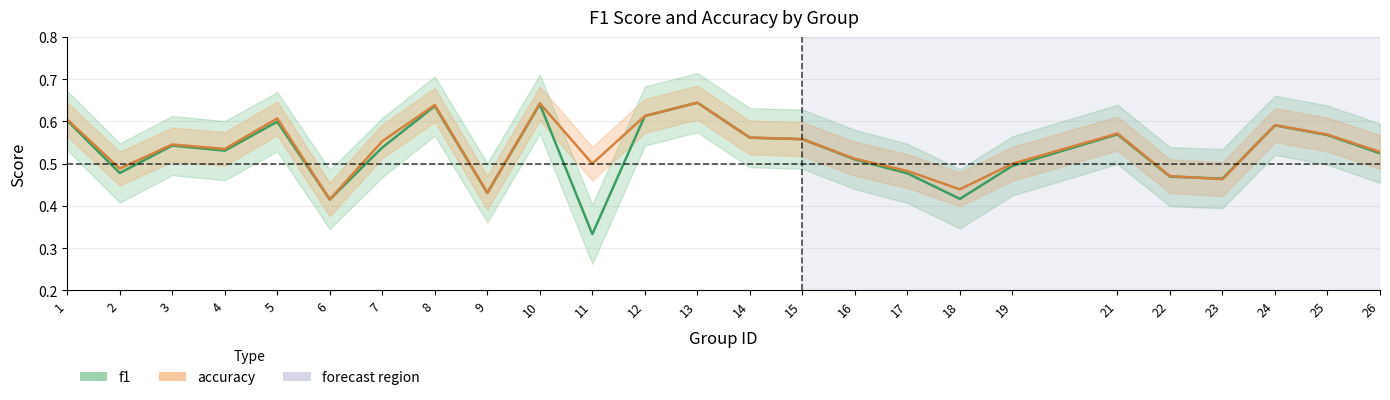

What is the difference between the maximum and second lowest values in the accuracy series?

0.2